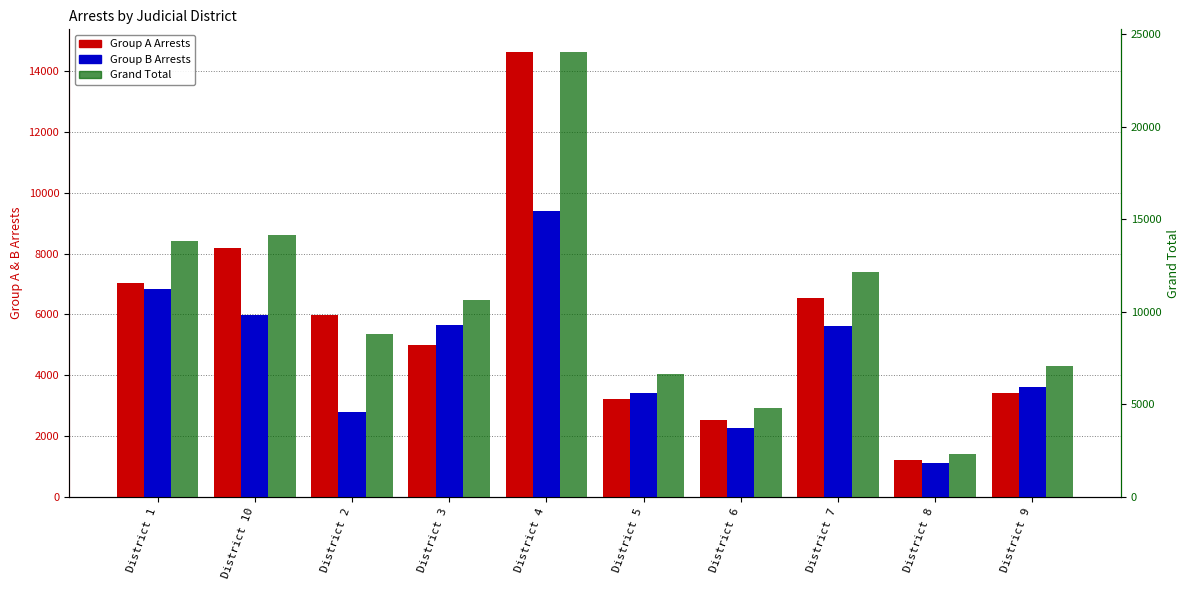

Reading left to right, extract all data points from this chart.

Group A Arrests: District 1=7021	District 10=8180	District 2=5996	District 3=5003	District 4=14637	District 5=3216	District 6=2519	District 7=6544	District 8=1229	District 9=3423
Group B Arrests: District 1=6829	District 10=5983	District 2=2792	District 3=5652	District 4=9411	District 5=3410	District 6=2270	District 7=5622	District 8=1120	District 9=3628
Grand Total: District 1=13850	District 10=14163	District 2=8788	District 3=10655	District 4=24048	District 5=6626	District 6=4789	District 7=12166	District 8=2349	District 9=7051